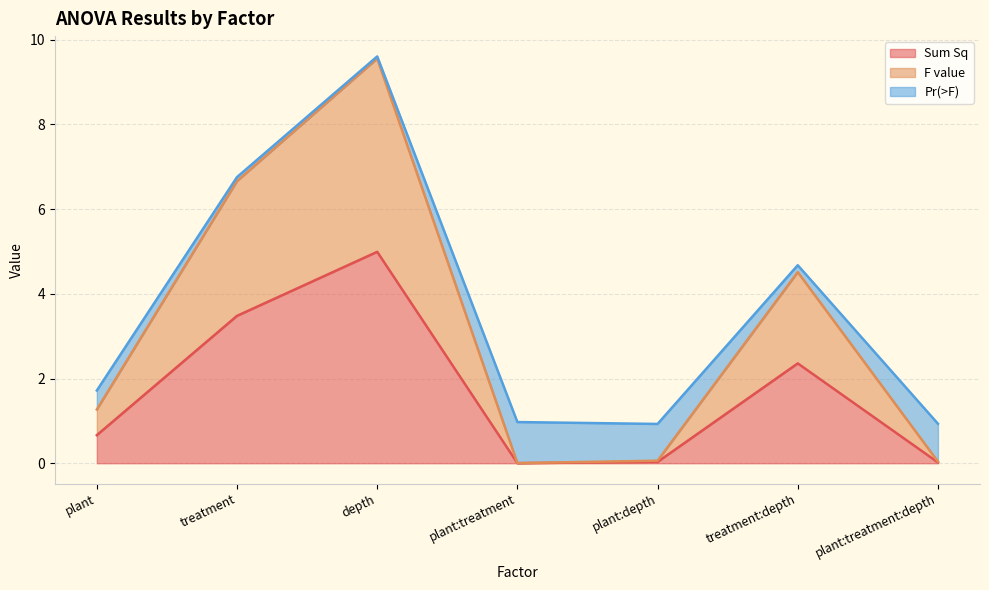

What position from the right is depth?

5